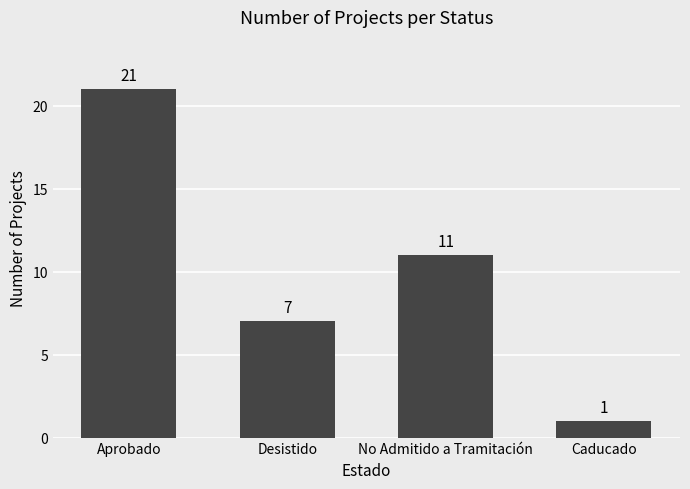

What is the label of the 2nd bar from the right?

No Admitido a Tramitación